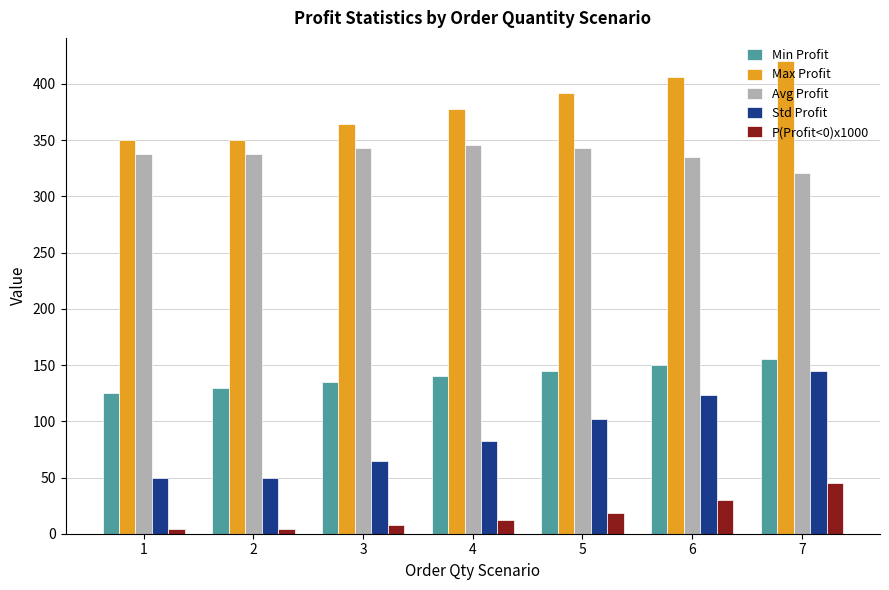

What is the difference between the highest and lowest values at 2?

345.5